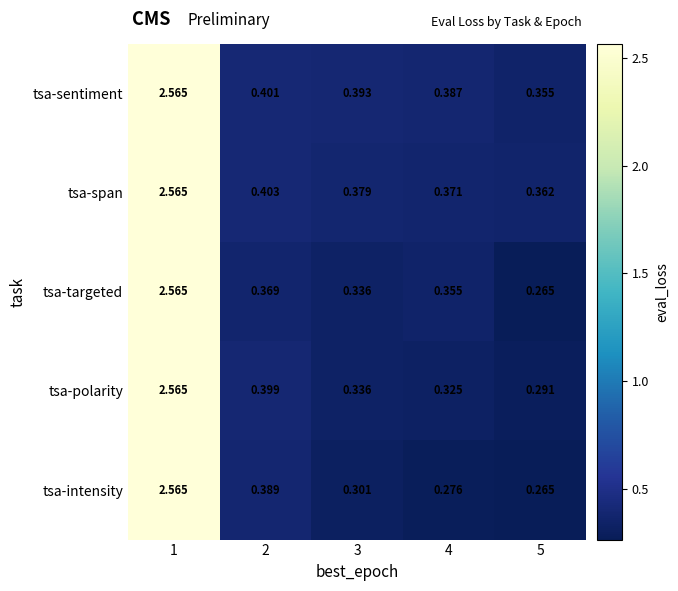

Which series has the largest total across all categories?

tsa-sentiment